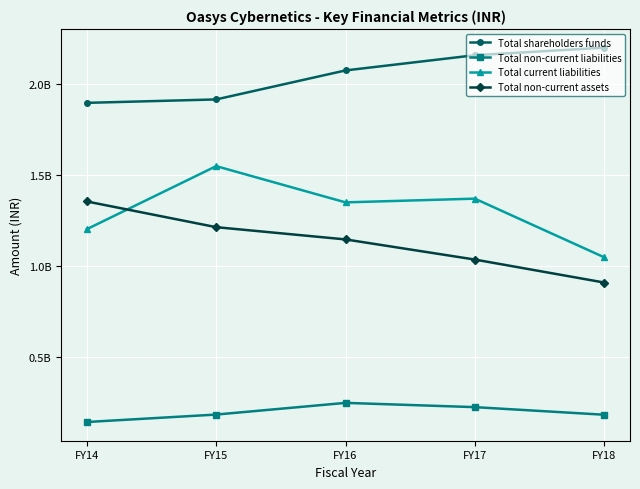

Which series has the largest total across all categories?

Total shareholders funds